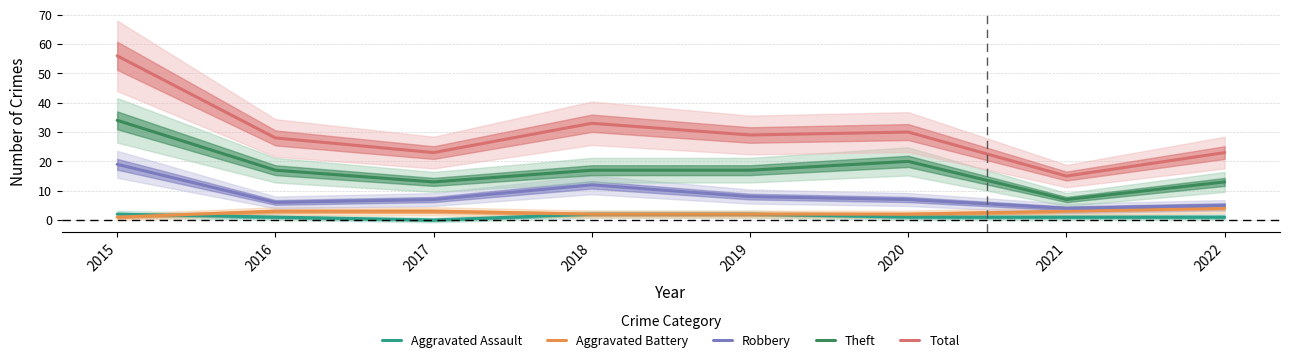

Is it true that Aggravated Assault equals 1 at 2017?

False